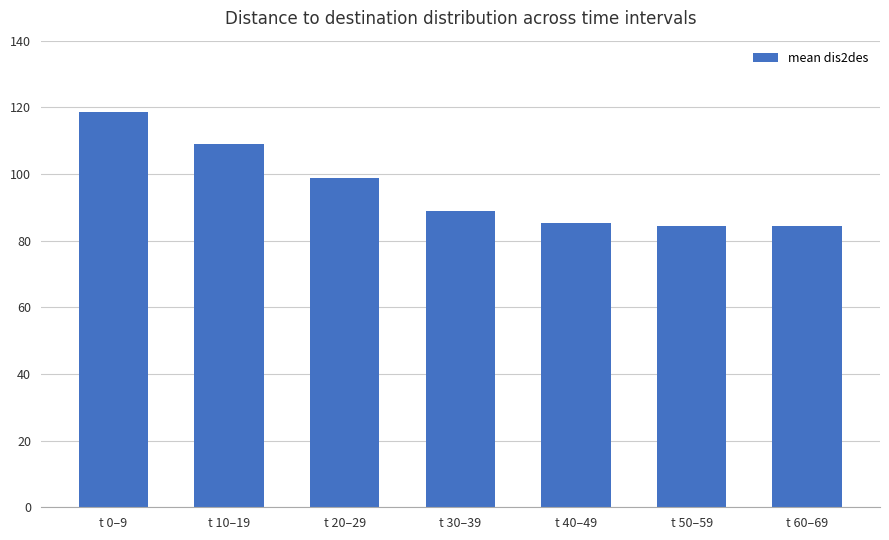

Is it true that the value at t 50–59 is 84.4?

True